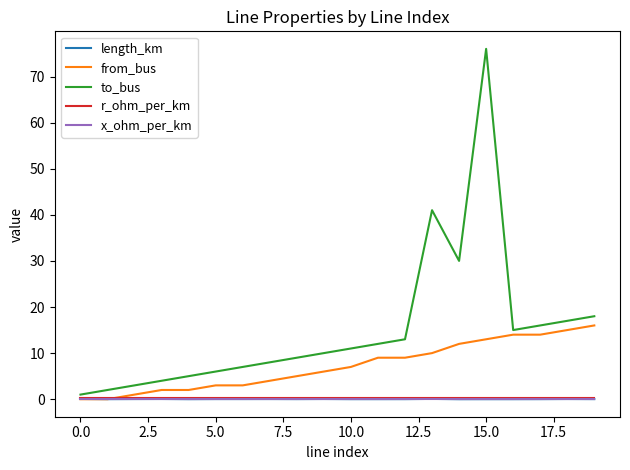

Which series has the largest range (max minus min)?

to_bus